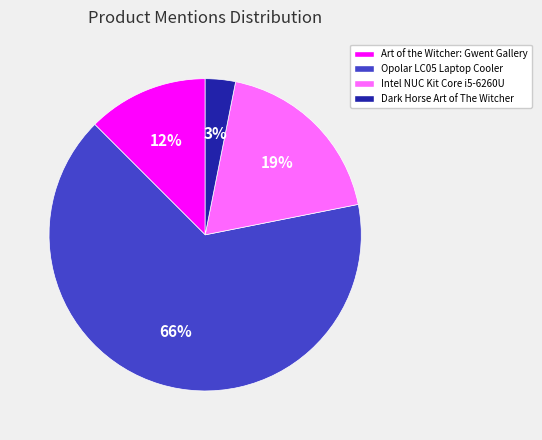

Which slice is the largest?

Opolar LC05 Laptop Cooler